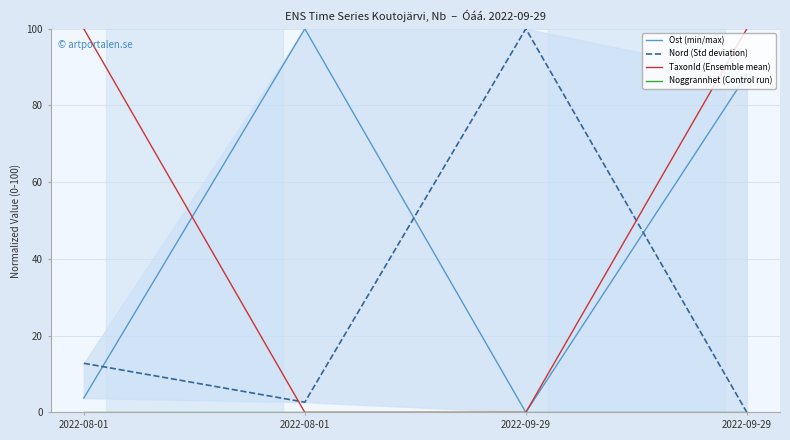

What is the value of the TaxonId (Ensemble mean) point at the 1st from the left?

100.0